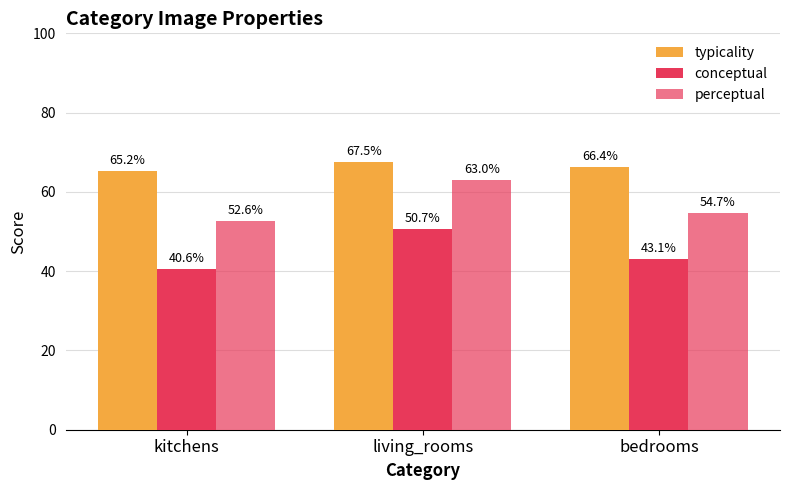

What is the label of the 2nd bar from the left?

living_rooms